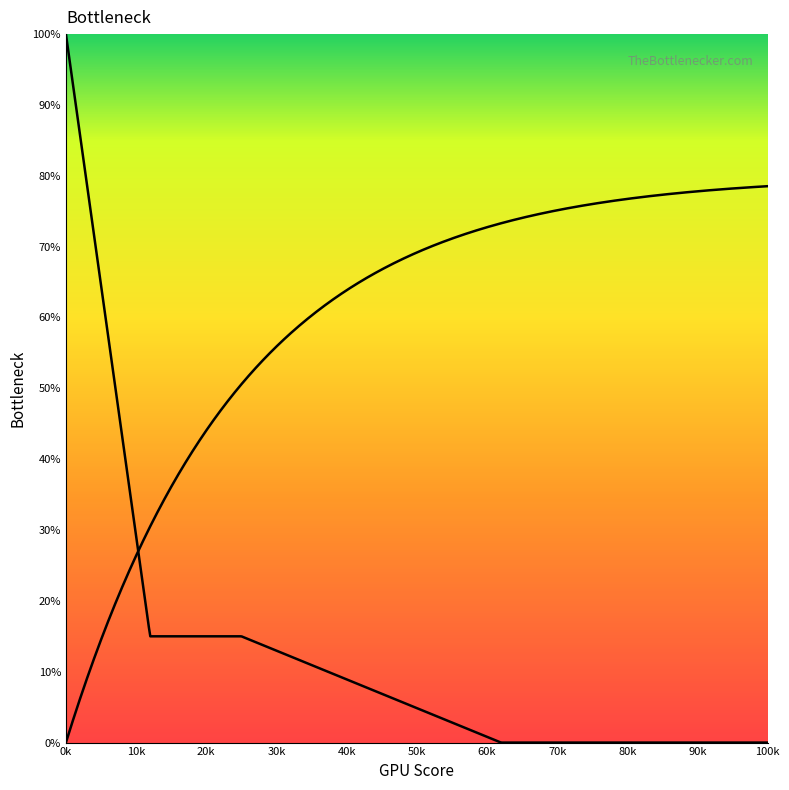

True or false: there are more than 0 points higher than both neighbors.

False